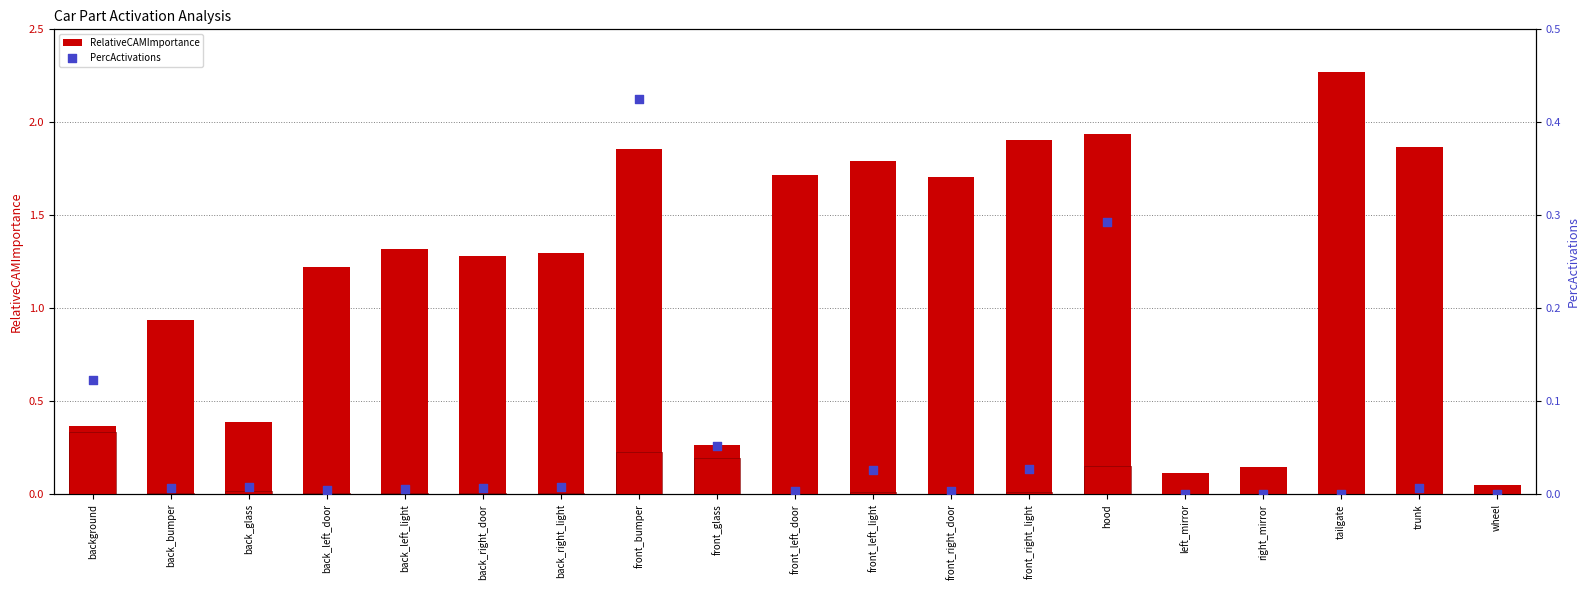

At which category is the sum across all series the highest?

front_bumper